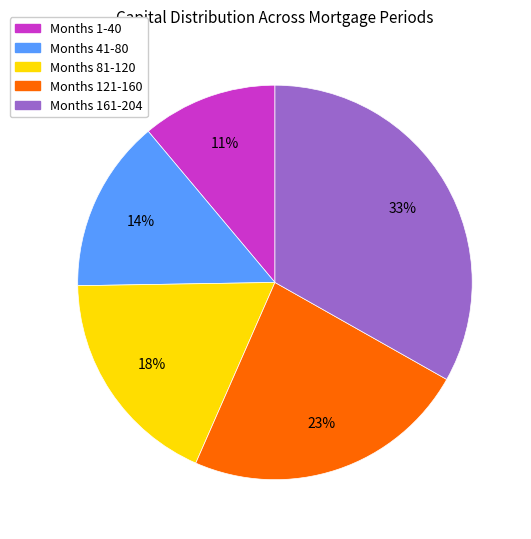

What is the smallest slice in the pie chart?

Months 1-40